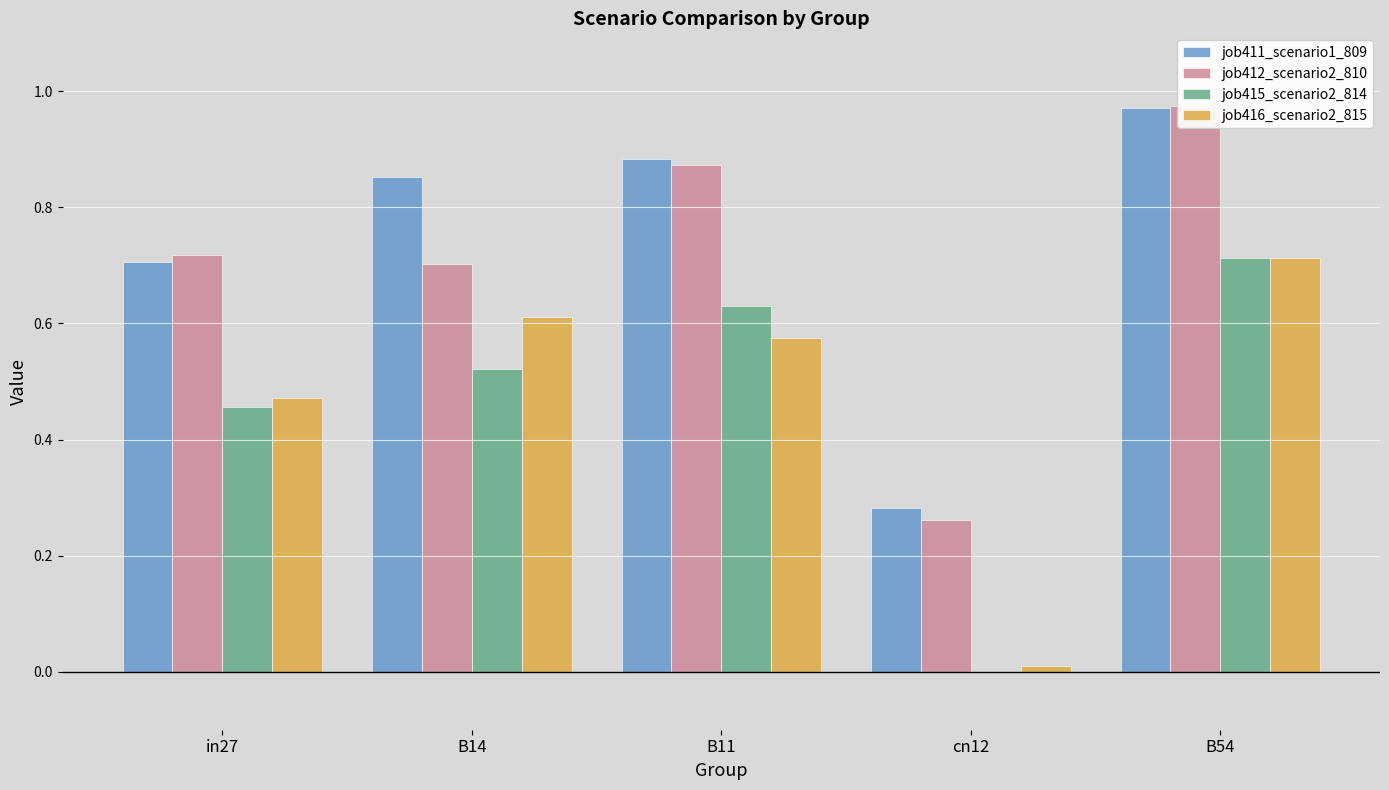

True or false: job416_scenario2_815 has a value of 0.4 at B14.

False